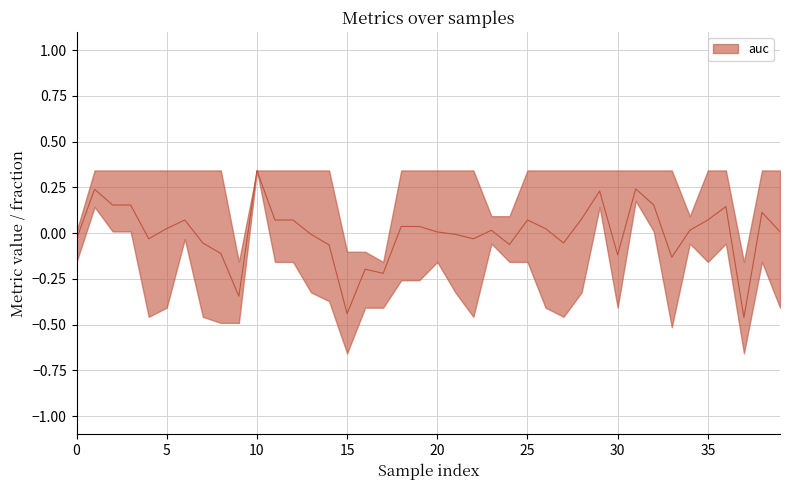

At which category does the chart reach its peak across all series?

10